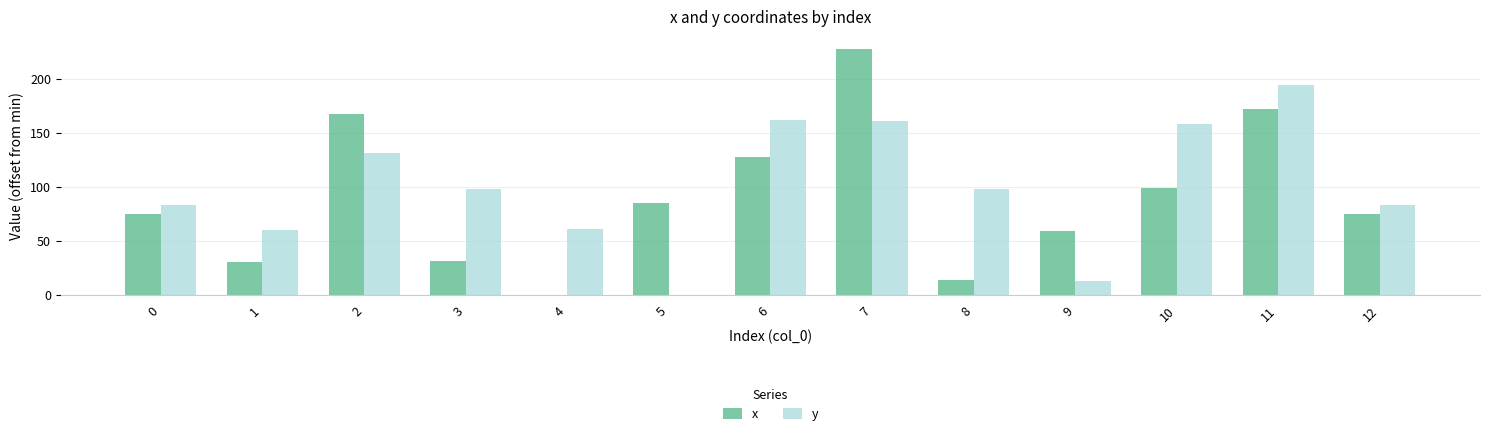

What is the total value across all series at 3?

129.0